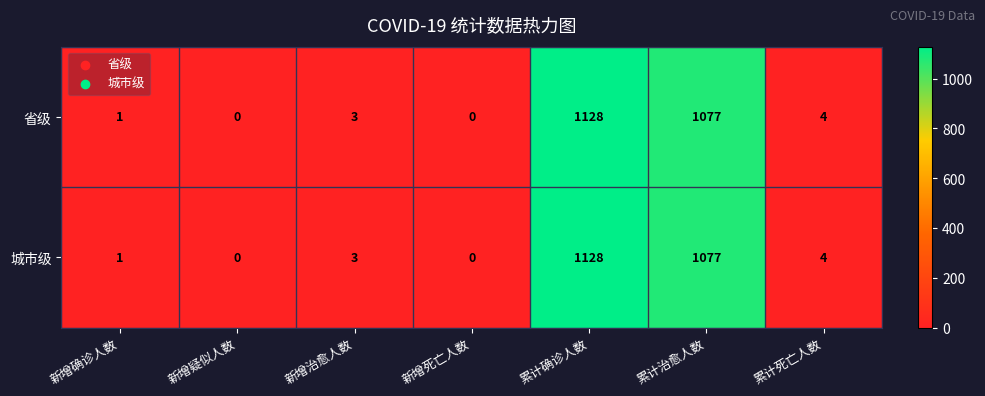

At how many categories does at least one series exceed 551?

2